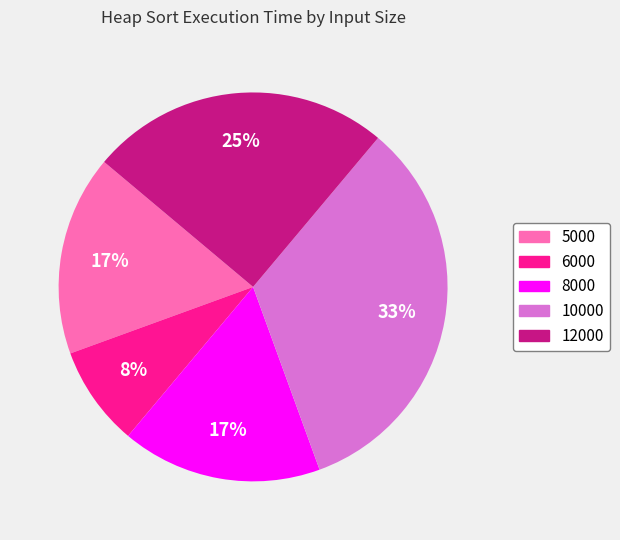

Is it true that 12000 is 25% of the pie?

True